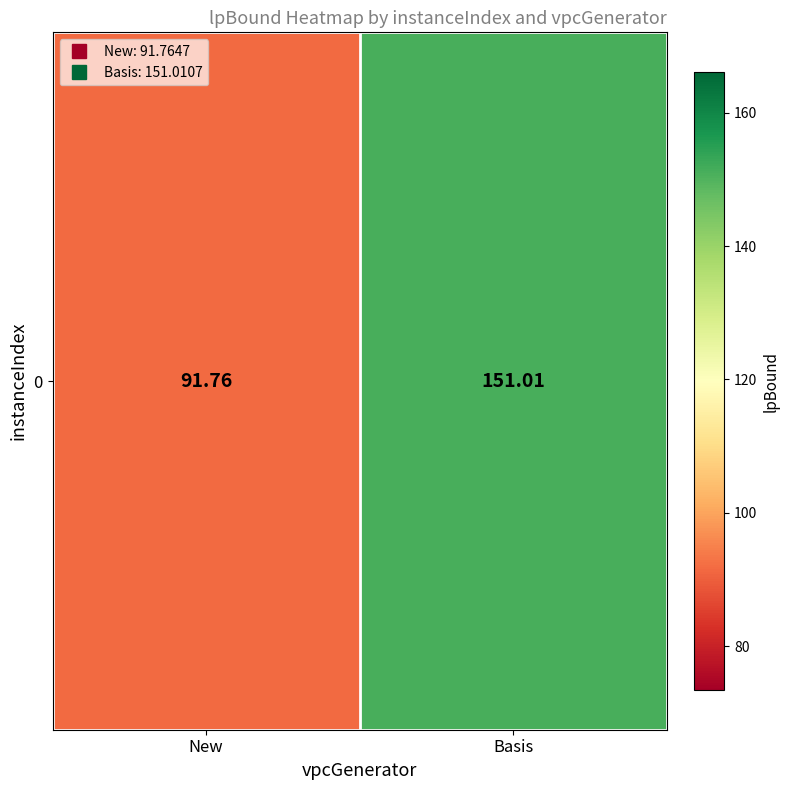

What value does the data have at Basis?

151.0